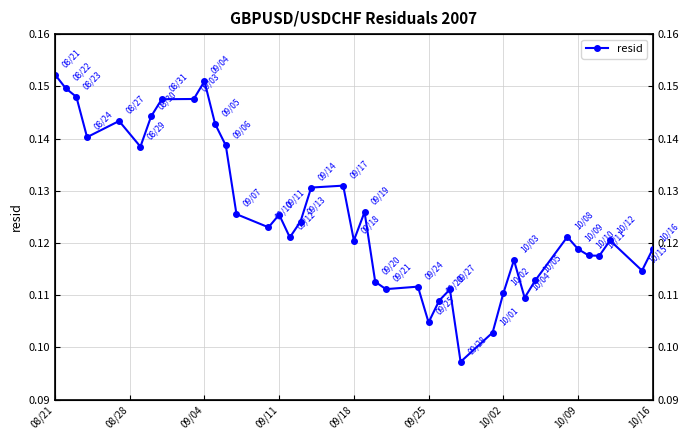

Does the chart display data point markers on the line(s)?

Yes